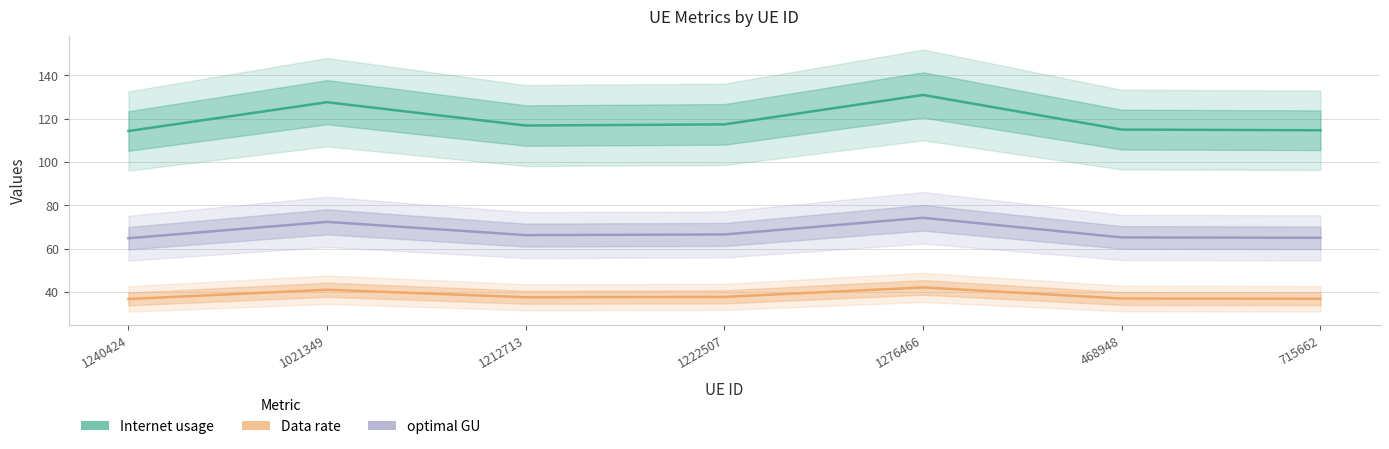

Reading left to right, transcribe all the data shown in this chart.

Internet usage: 114.3	127.6	116.8	117.3	130.9	114.9	114.6
Data rate: 36.7	41.0	37.5	37.7	42.1	36.9	36.8
optimal GU: 64.8	72.3	66.2	66.5	74.2	65.2	65.0